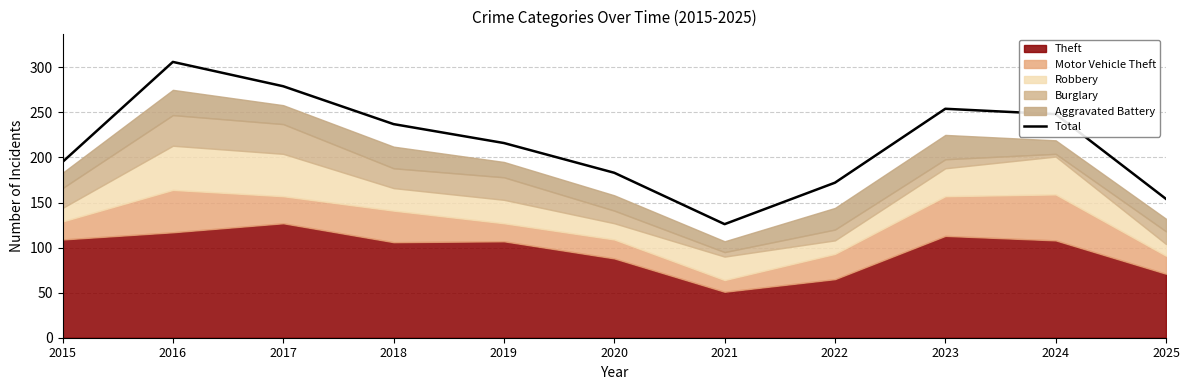

Read the value at 2024.

248